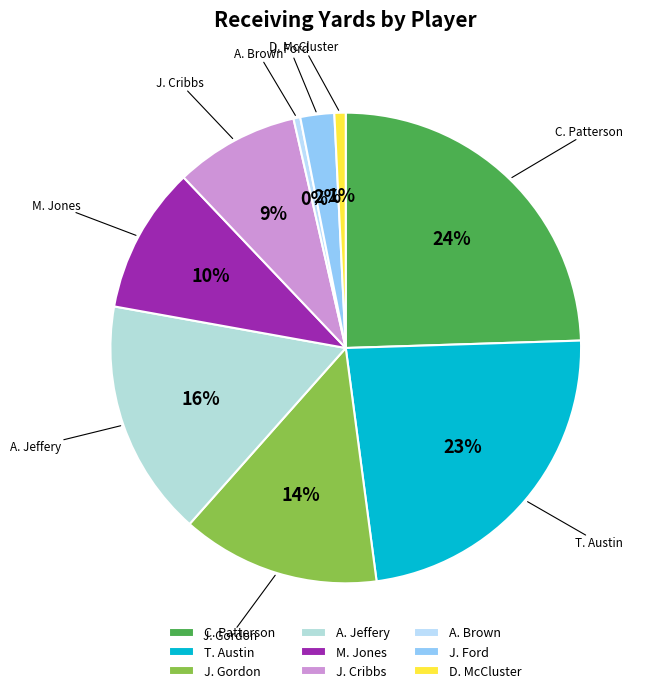

What percentage is the J. Ford slice, to the nearest percent?

2%